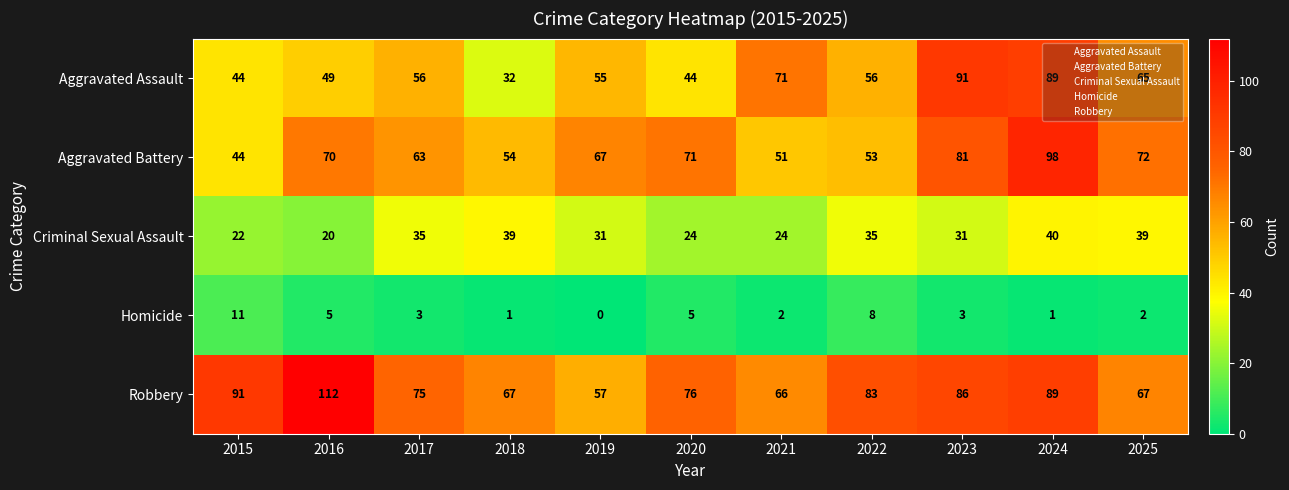

What is the lowest value of the Aggravated Assault series?

32